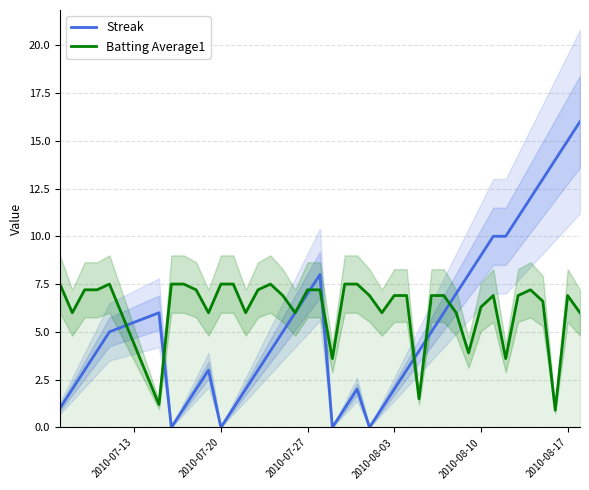

Does the chart display data point markers on the line(s)?

No